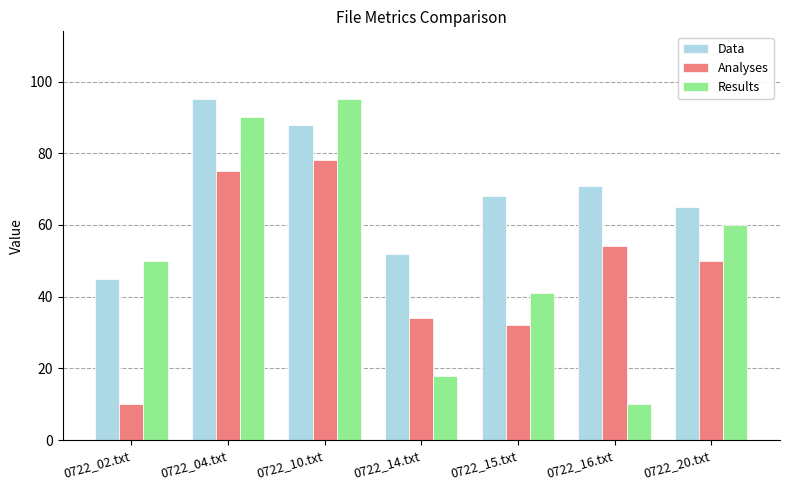

What are all the series names shown in the legend?

Data, Analyses, Results